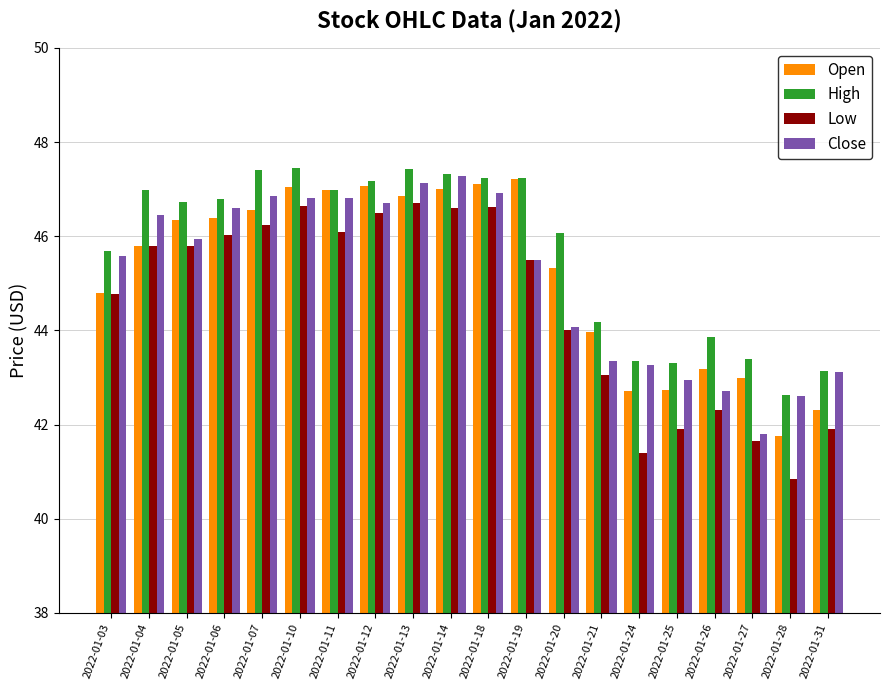

What is the spread (max minus min) of values at 2022-01-12?

0.7